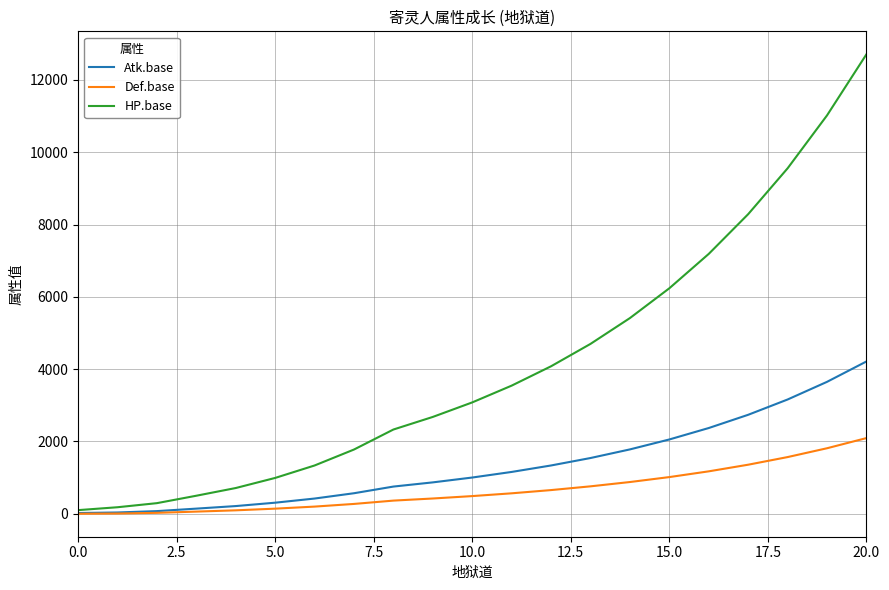

List the series in order of their overall mean, lowest first.

Def.base, Atk.base, HP.base